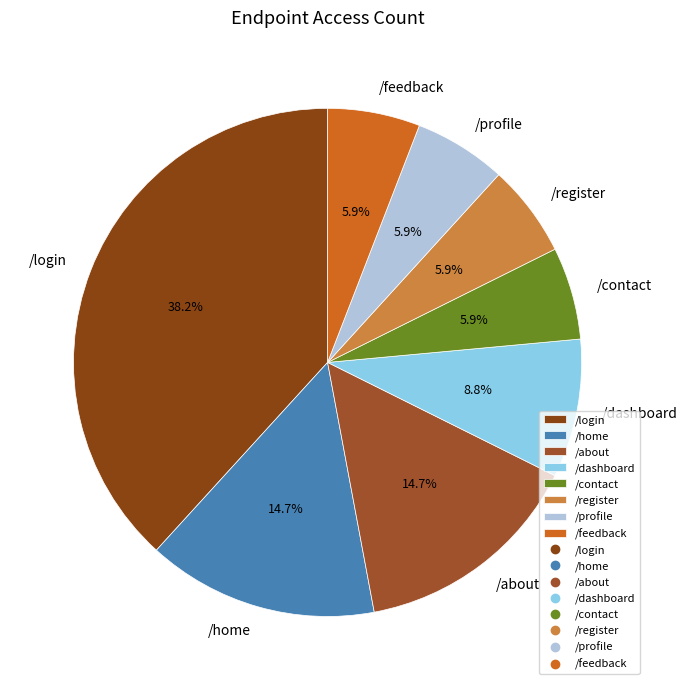

How many slices are in this pie chart?

8